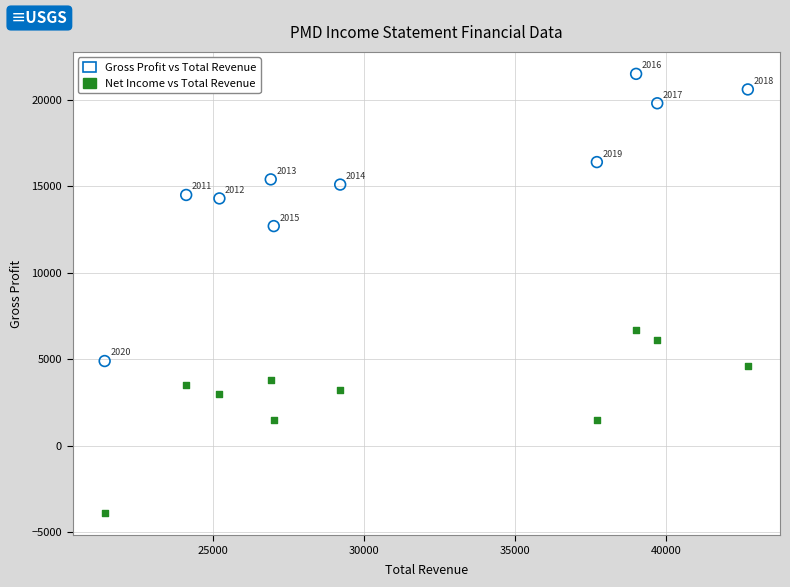

Which series reaches the minimum Y coordinate?

Net Income vs Total Revenue